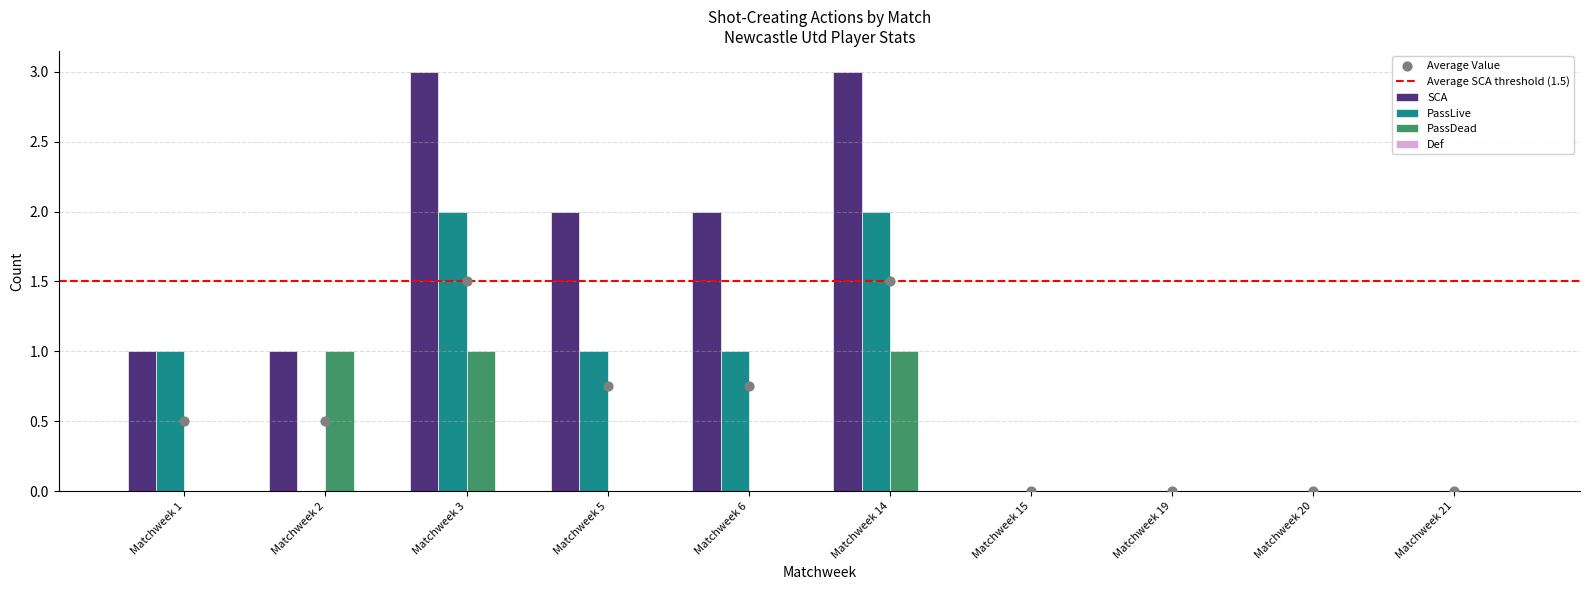

Which series has the largest total across all categories?

SCA